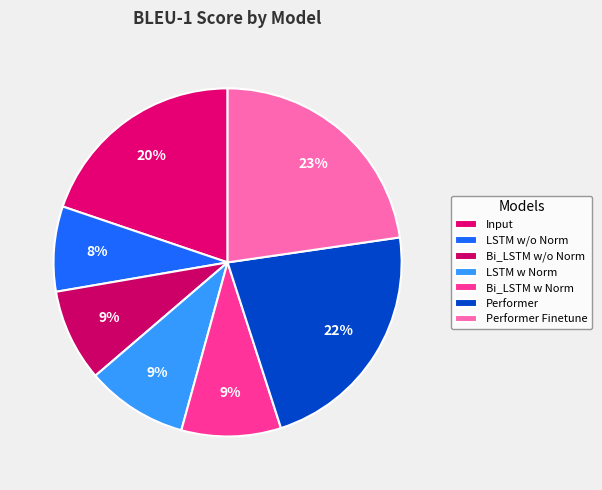

Which slice is the smallest?

LSTM w/o Norm